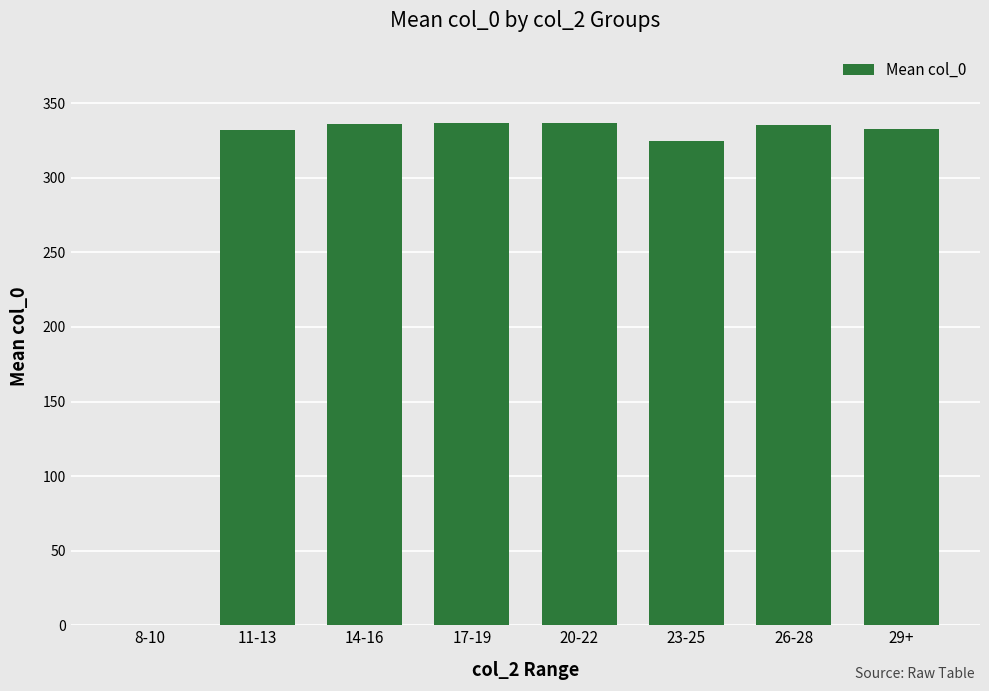

What is the maximum value shown in the chart?

336.7